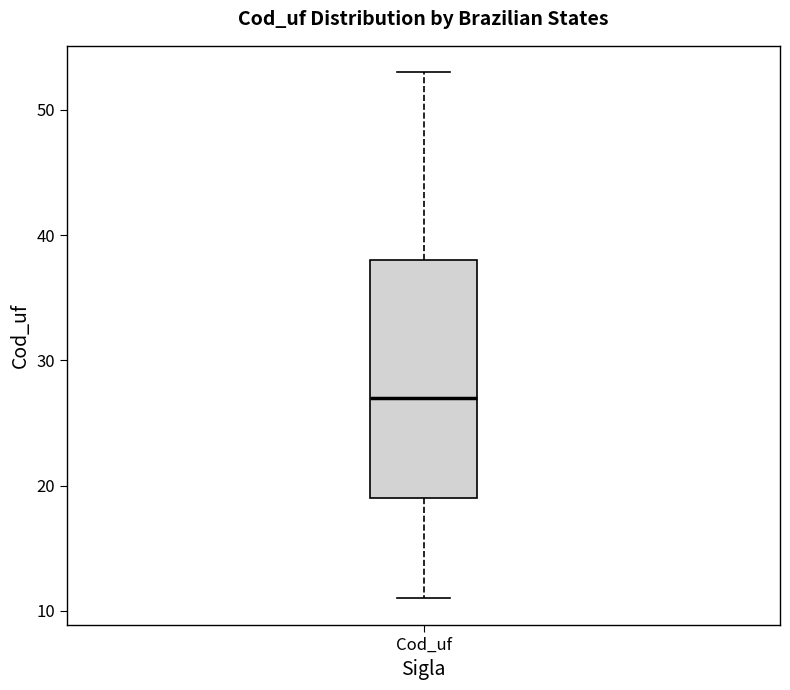

Transcribe this box plot: give where the median line is, the range the box spans, and where the two whiskers end, as read against the y-axis. The values are not printed on the chart, so give them approximately, as read against the axis.

median 27, box 19 to 38, whiskers 11 to 53